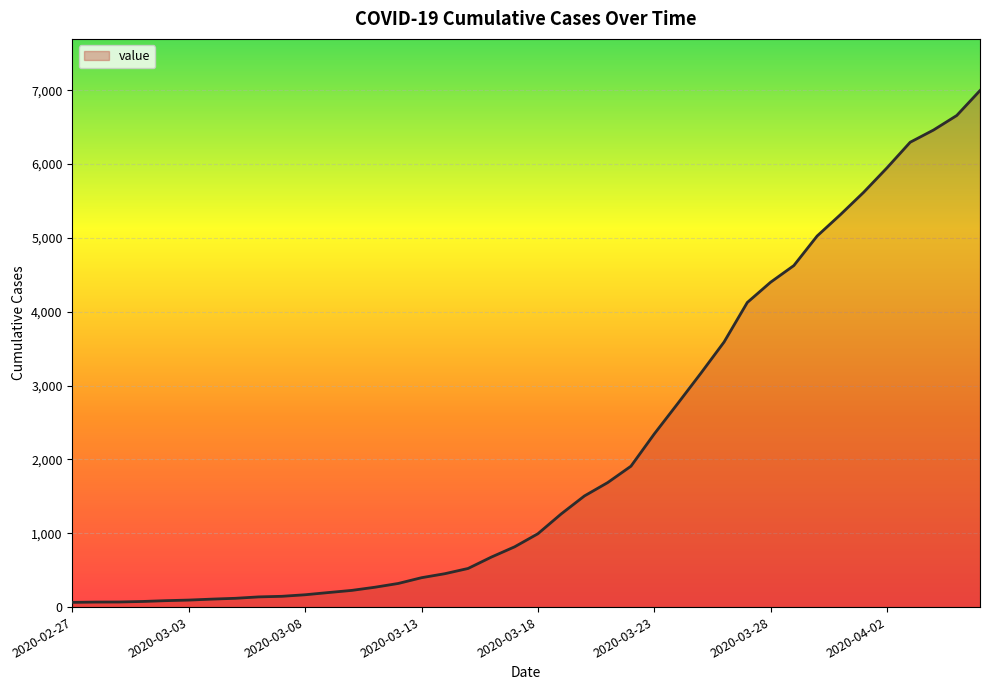

What is the maximum value shown in the chart?

6995